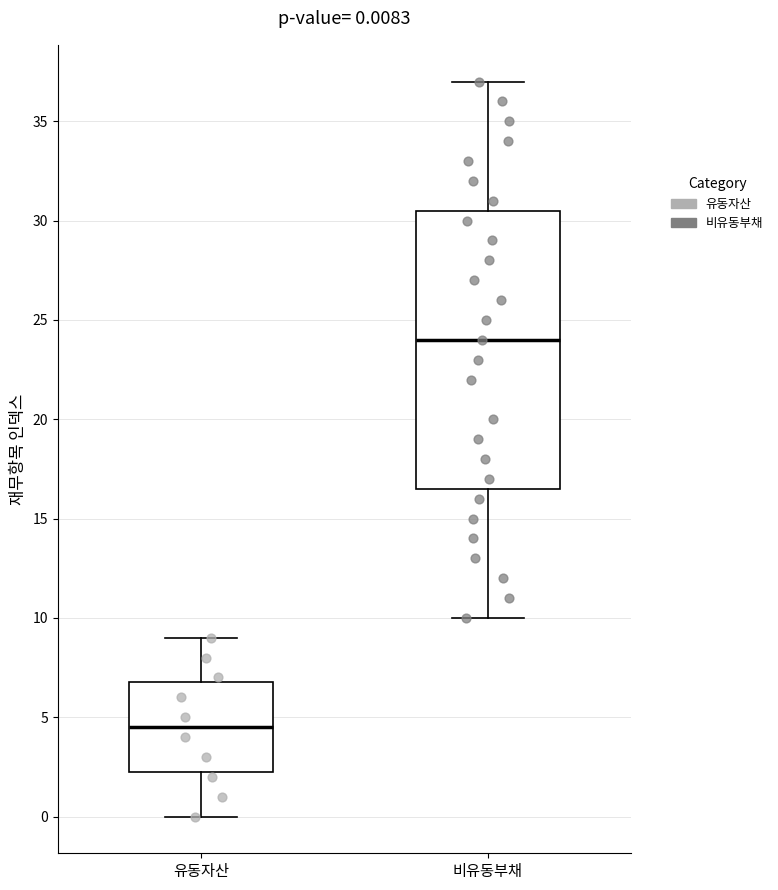

Which box is the tallest, from its lower edge to its upper edge?

비유동부채